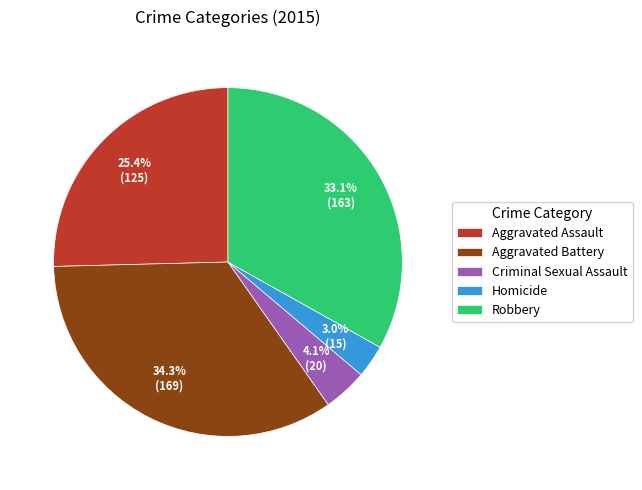

Between Robbery and Homicide, which is larger?

Robbery